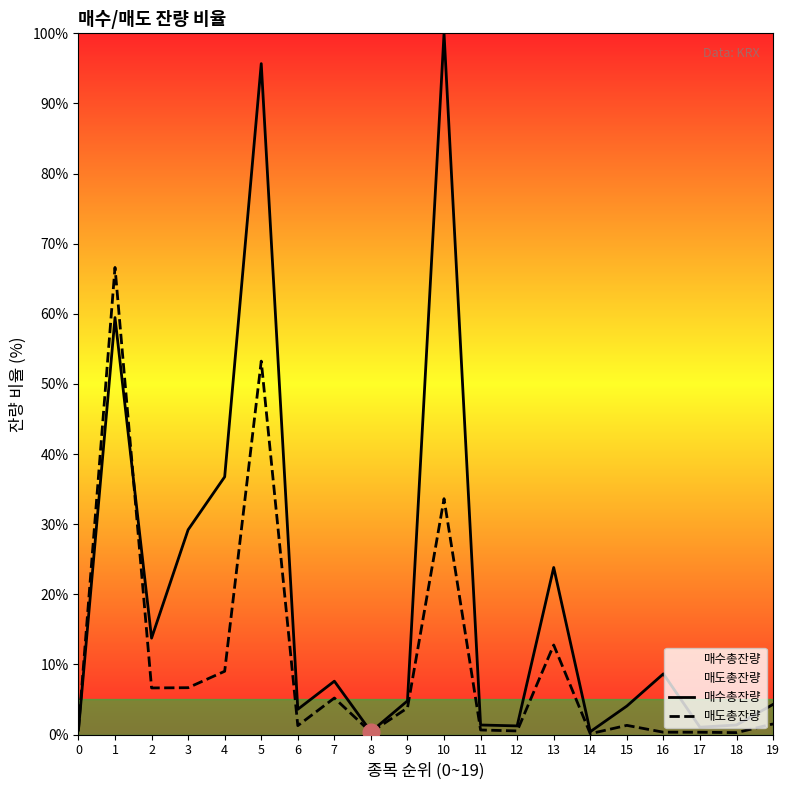

Reading left to right, what are all the values shown in this chart?

매수총잔량: 0=0.6	1=59.5	2=13.8	3=29.2	4=36.8	5=95.7	6=3.6	7=7.6	8=0.4	9=4.8	10=100.0	11=1.4	12=1.2	13=23.8	14=0.4	15=4.1	16=8.7	17=1.0	18=1.4	19=4.3
매도총잔량: 0=0.7	1=66.6	2=6.6	3=6.7	4=9.0	5=53.3	6=1.3	7=5.2	8=0.3	9=3.8	10=33.6	11=0.7	12=0.5	13=12.8	14=0.1	15=1.3	16=0.3	17=0.3	18=0.3	19=1.5